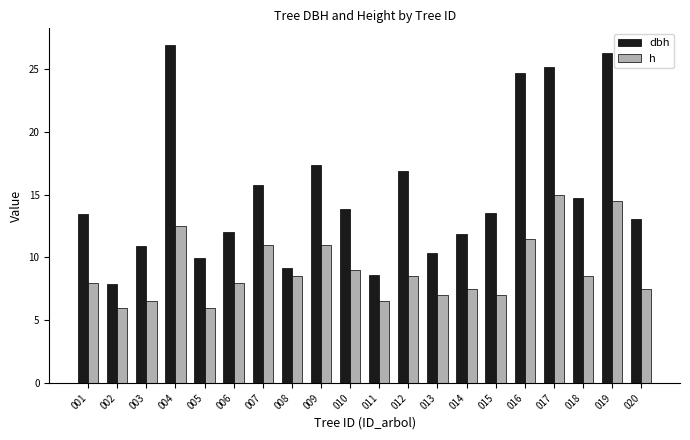

Rank the series by their average value, from highest to lowest.

dbh, h